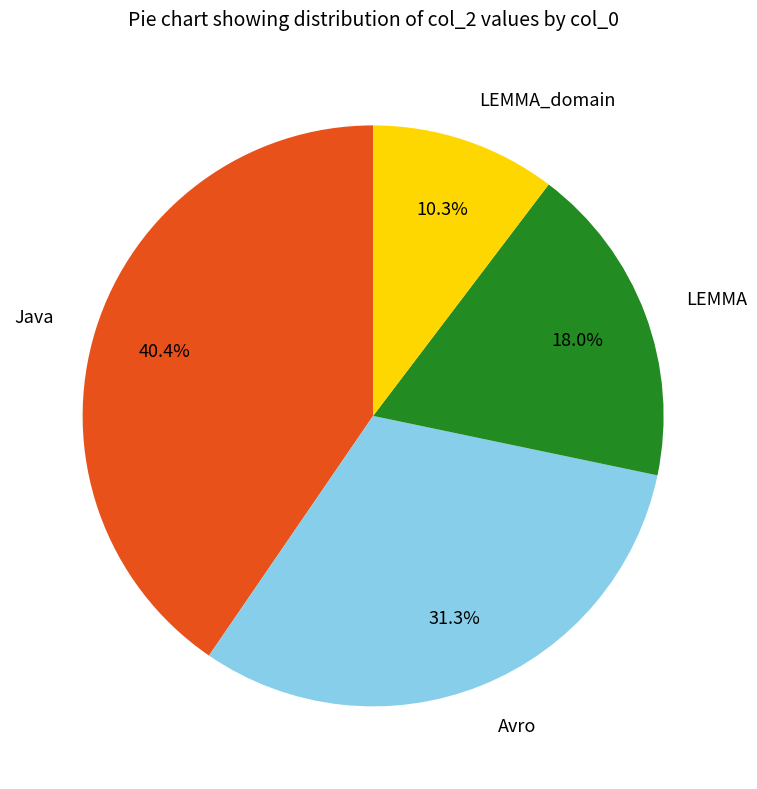

How many slices are in this pie chart?

4